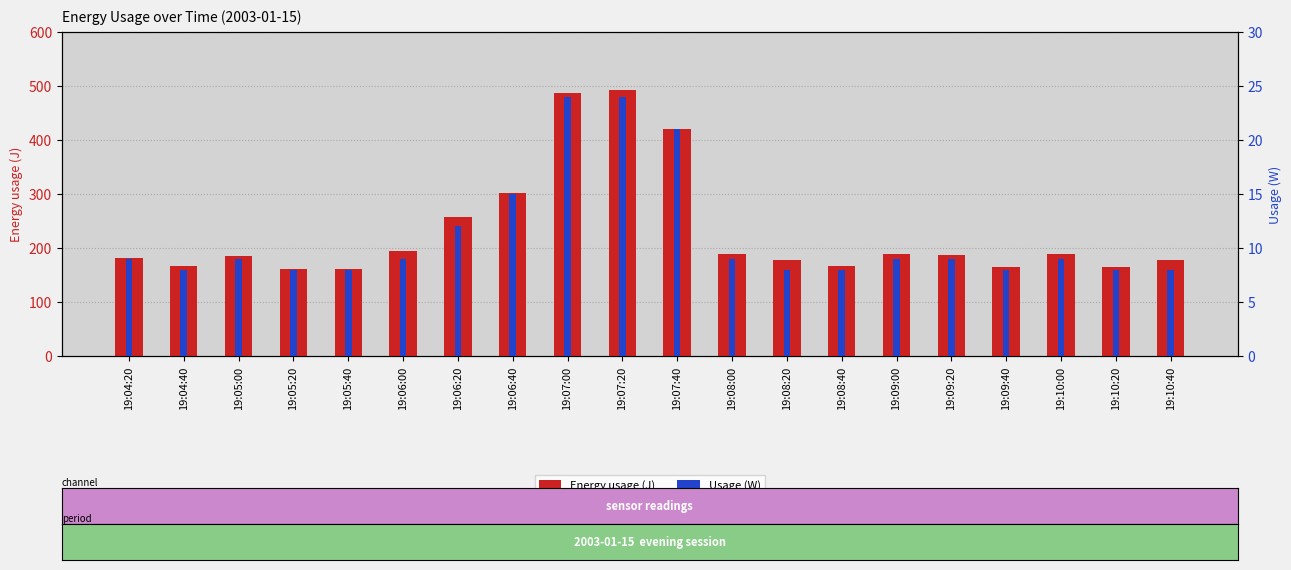

What are all the series names shown in the legend?

Energy usage (J), Usage (W)